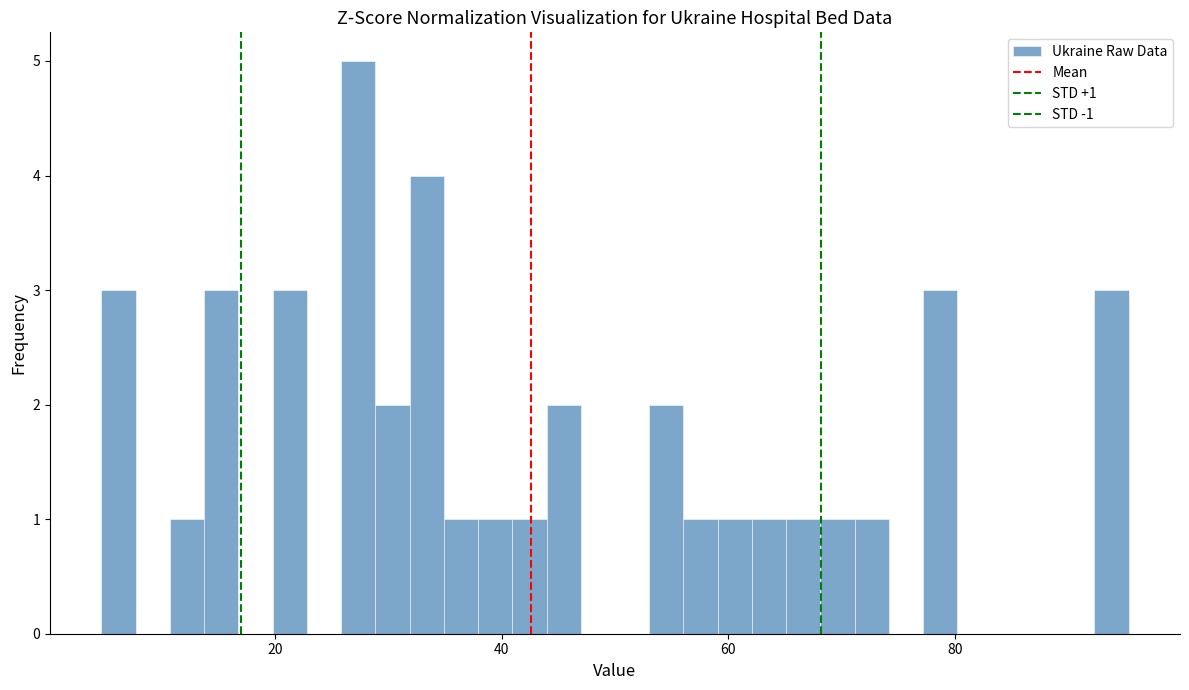

Around what value on the x-axis is the tallest bar? Give the approximate position of its centre, as read against the axis.

28